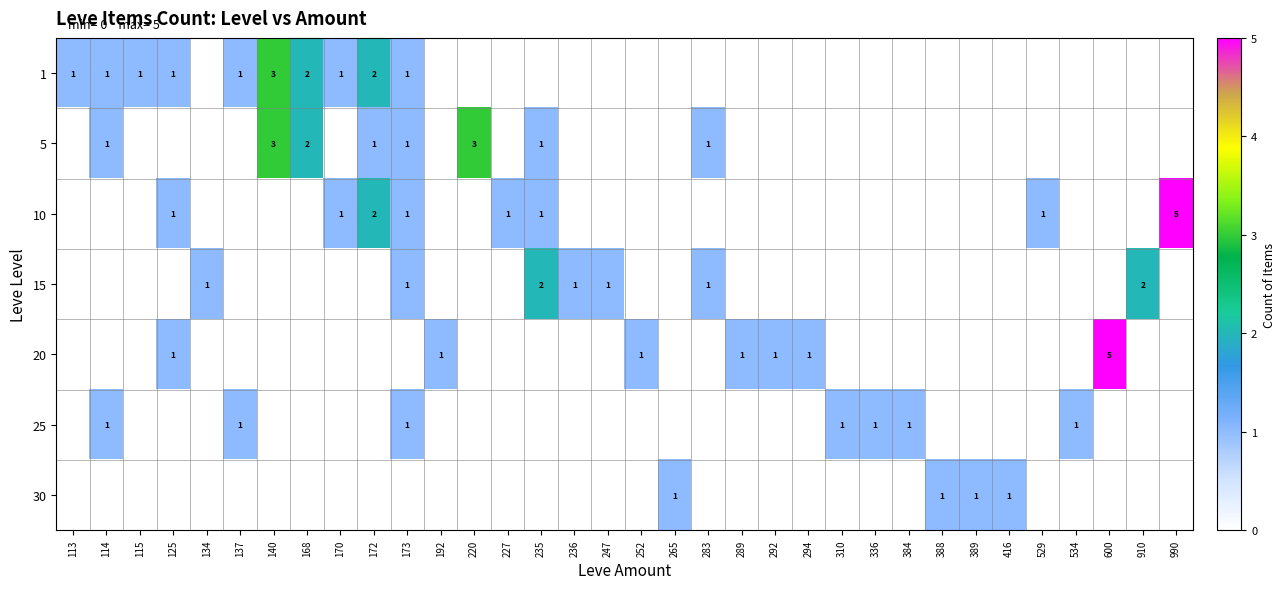

True or false: 25 has a value of 1 at 534.

True